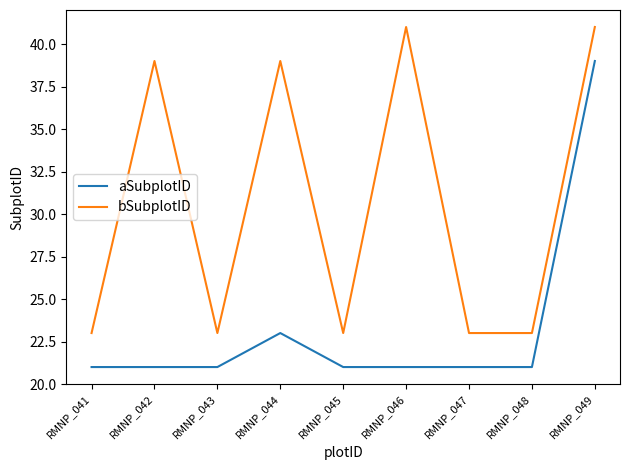

What is the sum of all aSubplotID values?

209